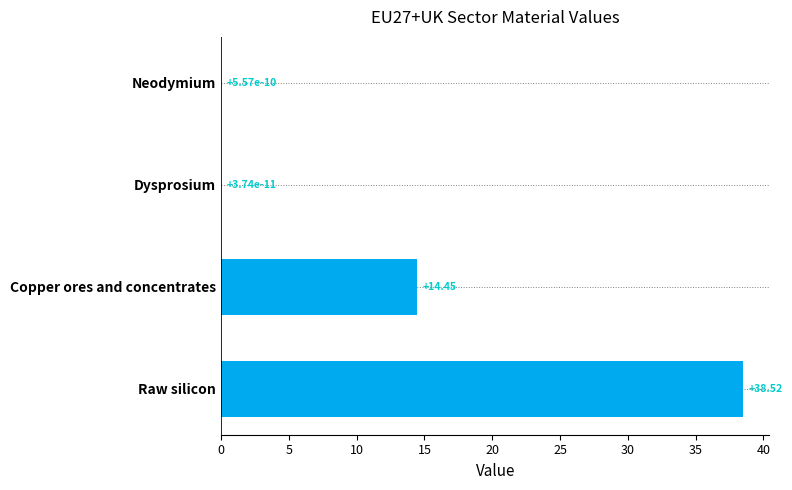

What is the average value?

13.2